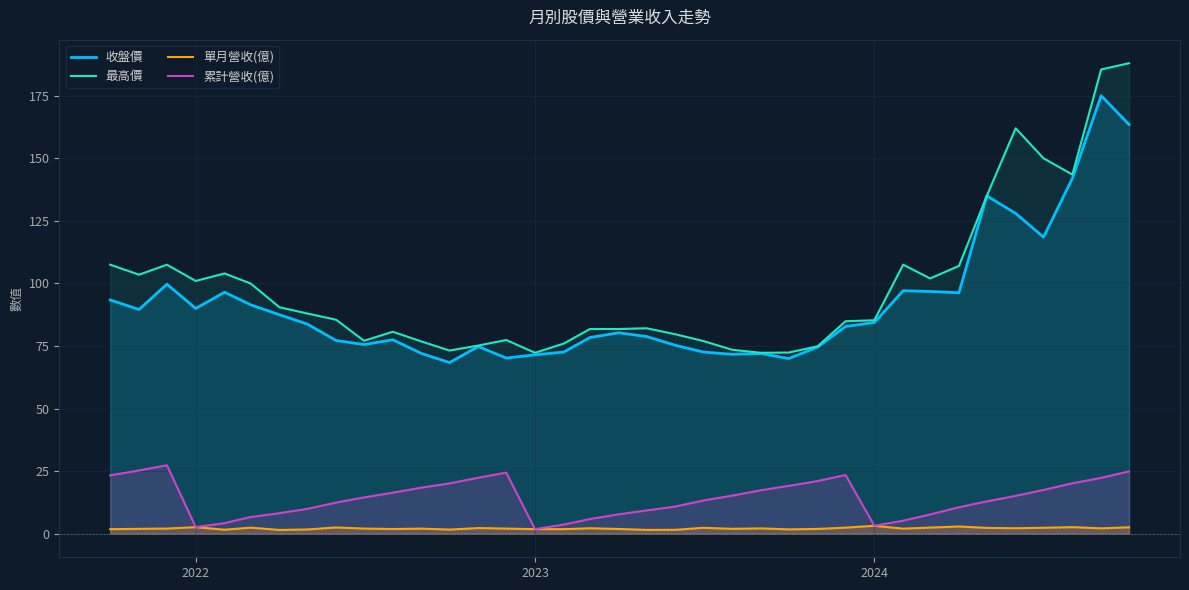

What is the value of the 收盤價 point at the 2nd from the left?

89.6